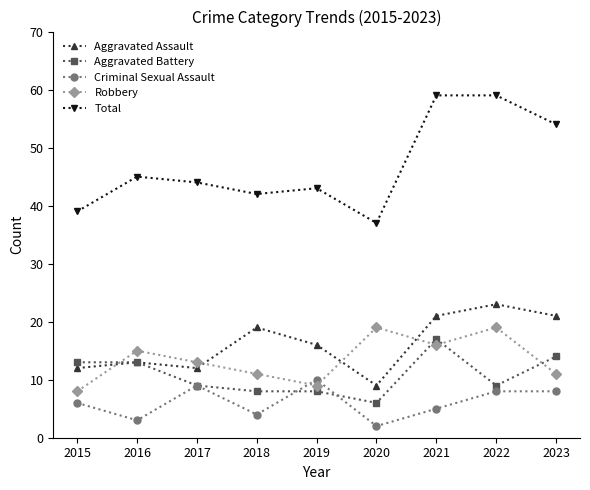

What is the difference between the highest and lowest values at 2021?

54